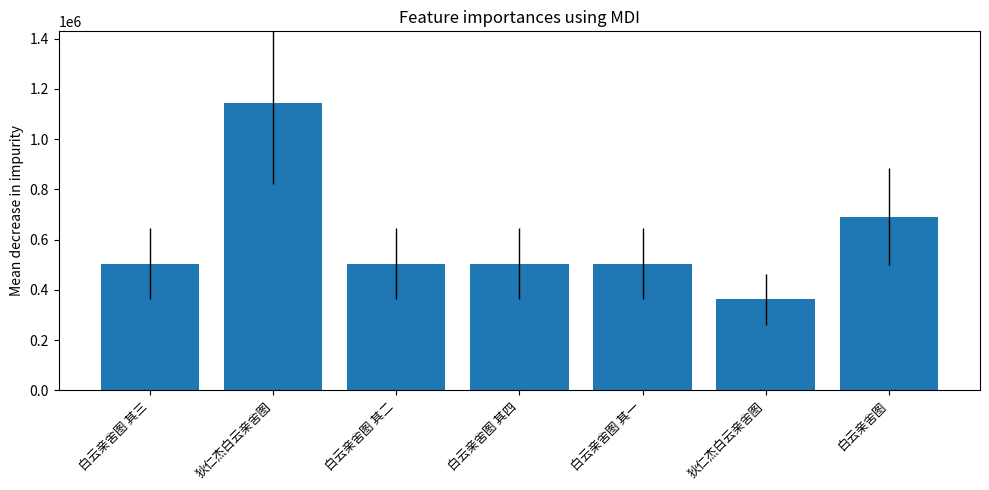

What is the sum of all values?

4216201